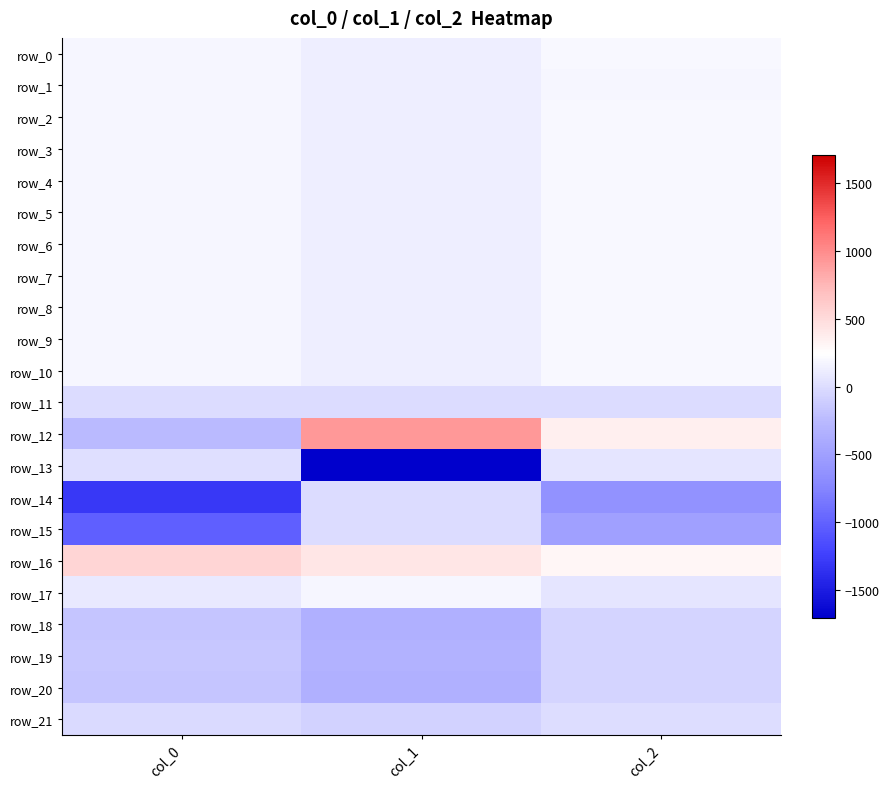

At which label is row_2 closest to 157?

col_0